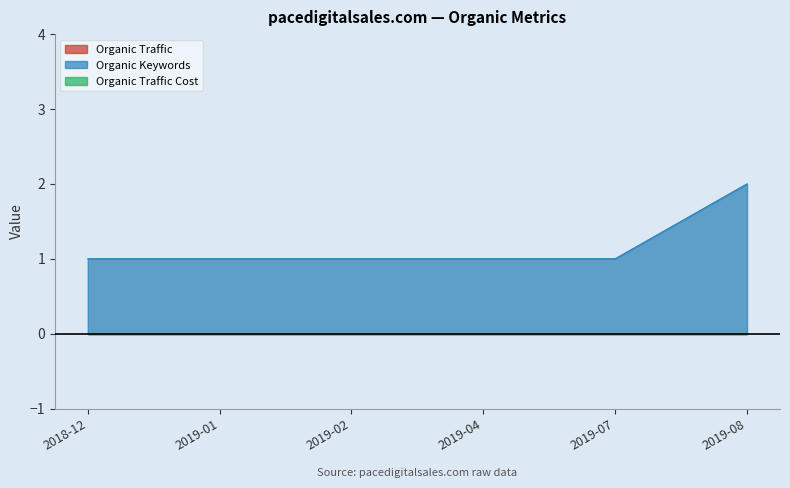

At which label is Organic Traffic Cost closest to 0?

2018-12